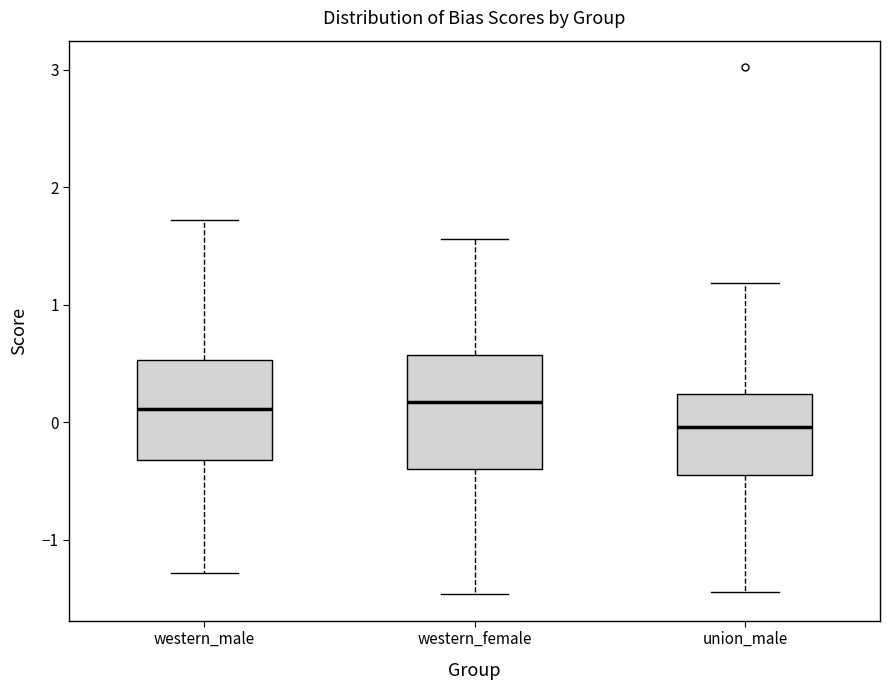

Comparing the boxes themselves (not the whiskers), which one is the tallest?

western_female